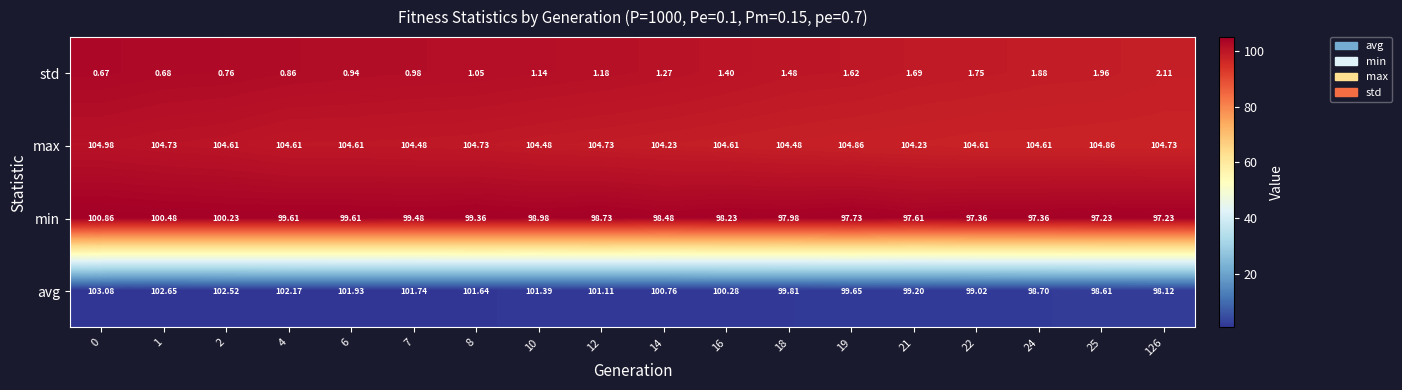

Which series has the largest total across all categories?

max